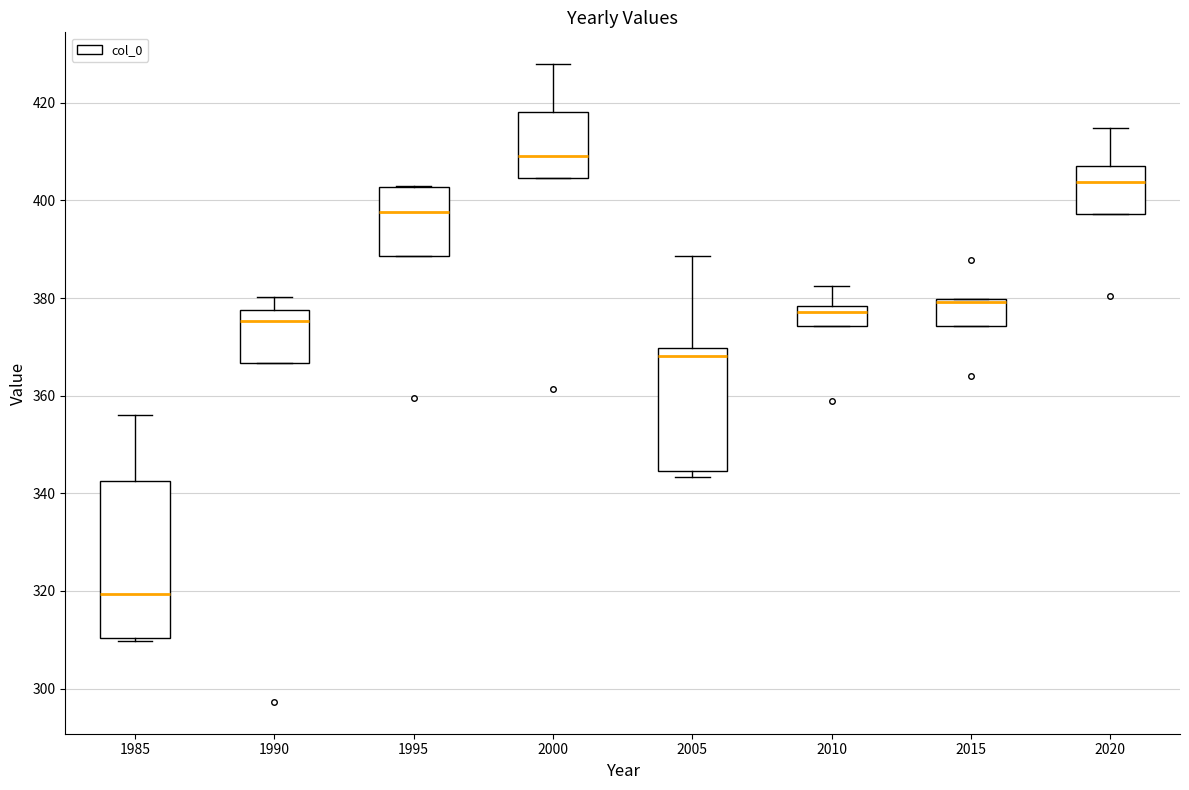

Reading left to right, transcribe this box plot: for each box, give where its median line is, the range the box spans, and where its two whiskers end, as read against the y-axis. The values are not printed on the chart, so give them approximately, as read against the axis.

1985: median 320, box 310 to 342, whiskers 310 (just below the box's lower edge) to 356
1990: median 376, box 366 to 378, whiskers 366 to 380
1995: median 398, box 388 to 402, whiskers 388 to 402
2000: median 410, box 404 to 418, whiskers 404 to 428
2005: median 368, box 344 to 370, whiskers 344 (just below the box's lower edge) to 388
2010: median 378 (just below the box's upper edge), box 374 to 378, whiskers 374 to 382
2015: median 380 (drawn on the box's upper edge), box 374 to 380, whiskers 374 to 380
2020: median 404, box 398 to 408, whiskers 398 to 414